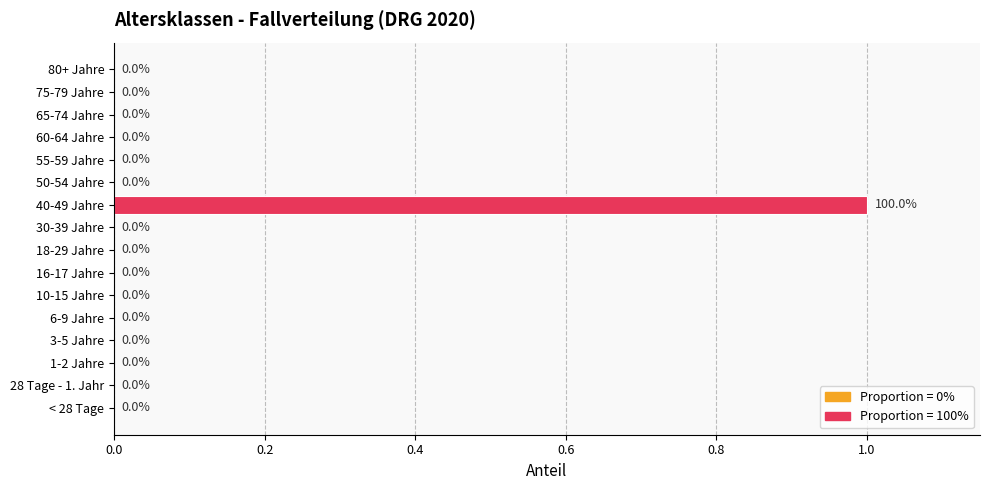

Which label corresponds to the largest value in the chart?

40-49 Jahre